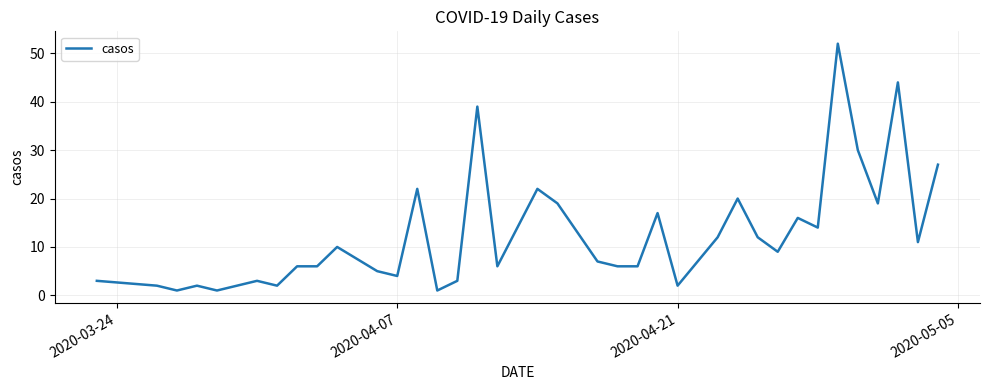

Reading right to left, extract all data points from this chart.

27	11	44	19	30	52	14	16	9	12	20	12	7	2	17	6	6	7	13	19	22	14	6	39	3	1	22	4	5	10	6	6	2	3	2	1	2	1	2	3